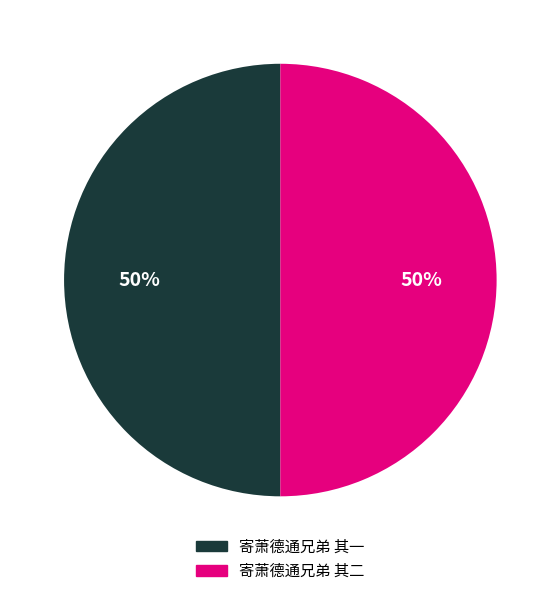

Approximately how many times larger is the value at 寄萧德通兄弟 其一 compared to 寄萧德通兄弟 其二?

1.0